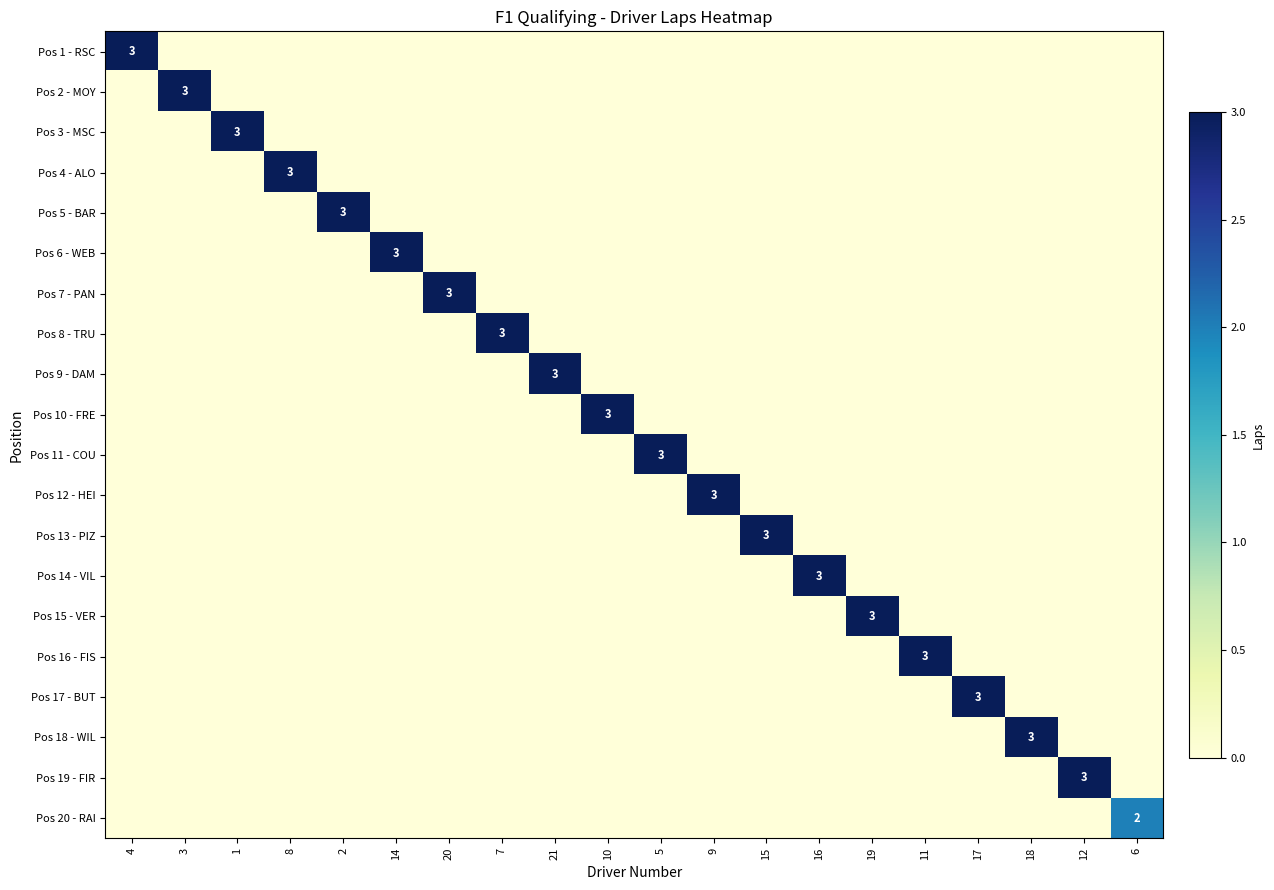

Count the number of categories in the chart.

20